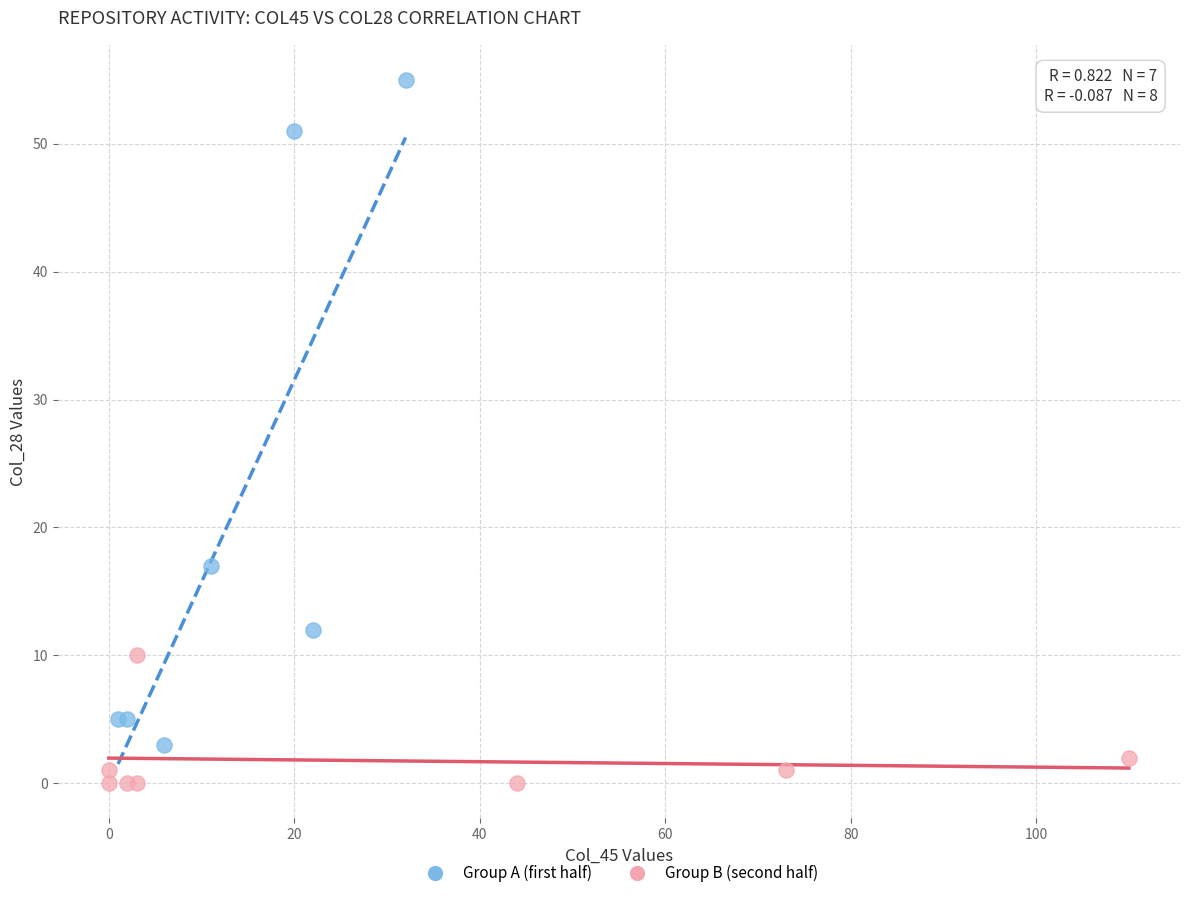

Which series reaches the maximum Y coordinate?

Group A (first half)